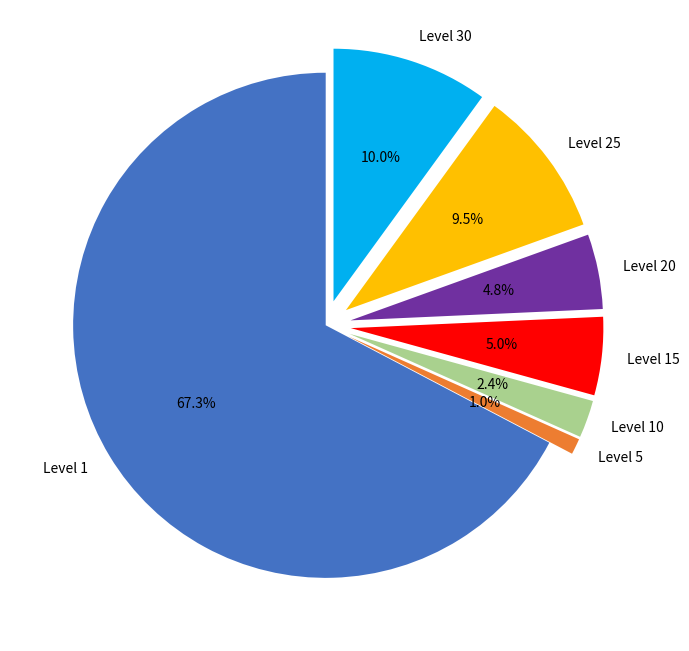

Approximately how many times larger is the value at Level 1 compared to Level 30?

6.7